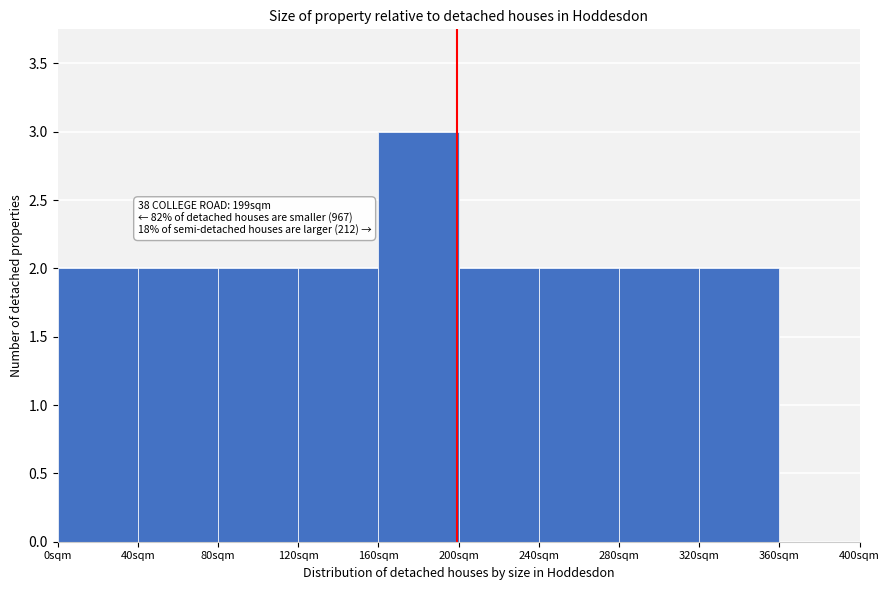

Over which range of the x-axis is the bar tallest?

160 to 200